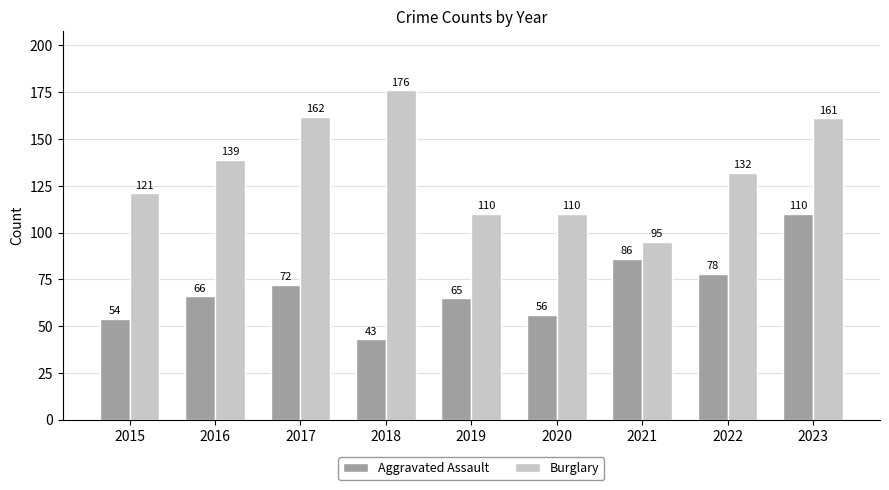

The Aggravated Assault series shows 54 at 2015. True or false?

True